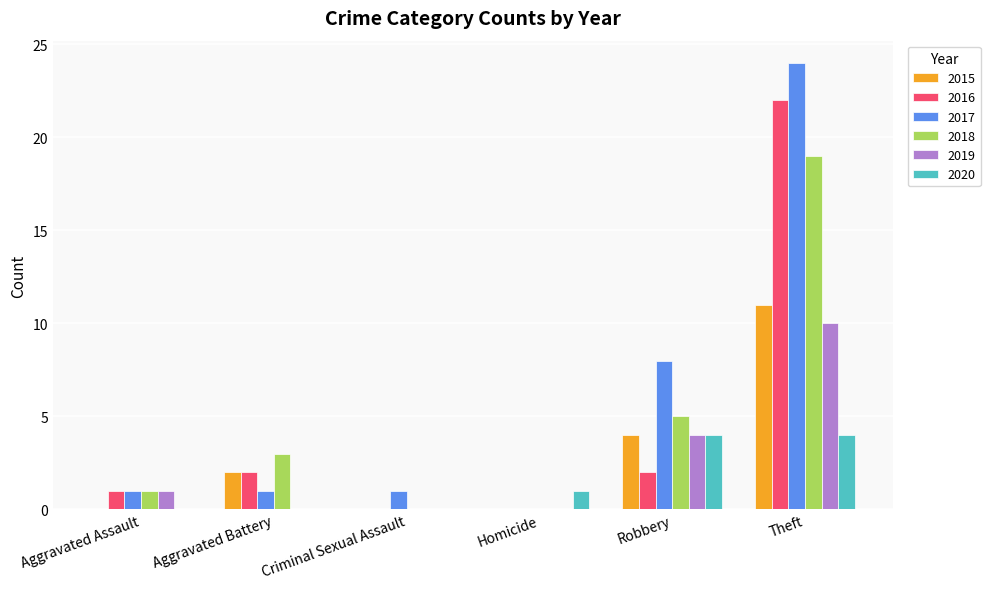

What is the sum of the 2018 values at Aggravated Assault and Theft?

20